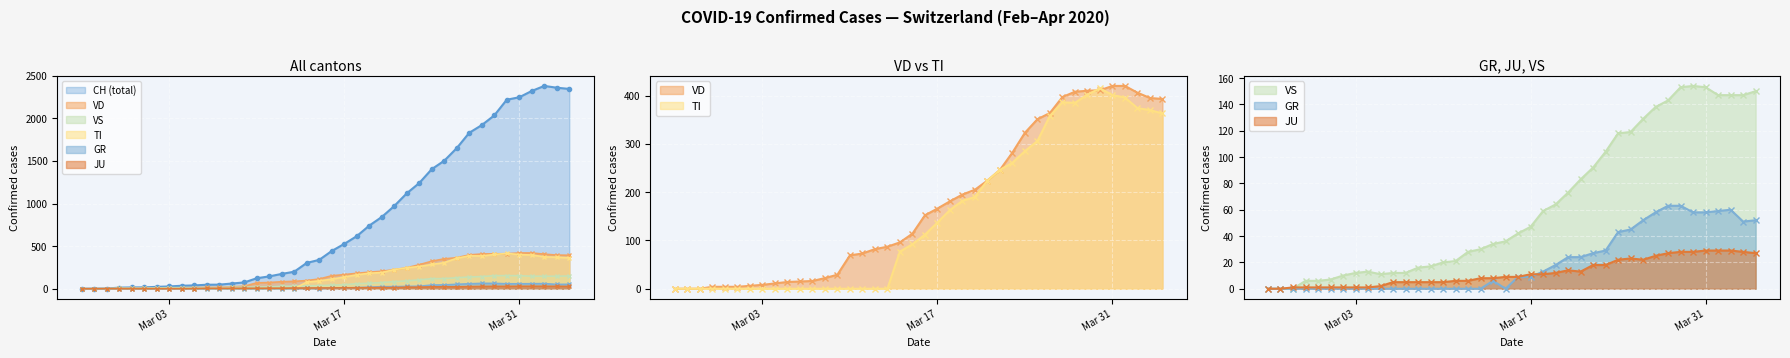

What is the difference between the second highest and second lowest values in the TI series?

402